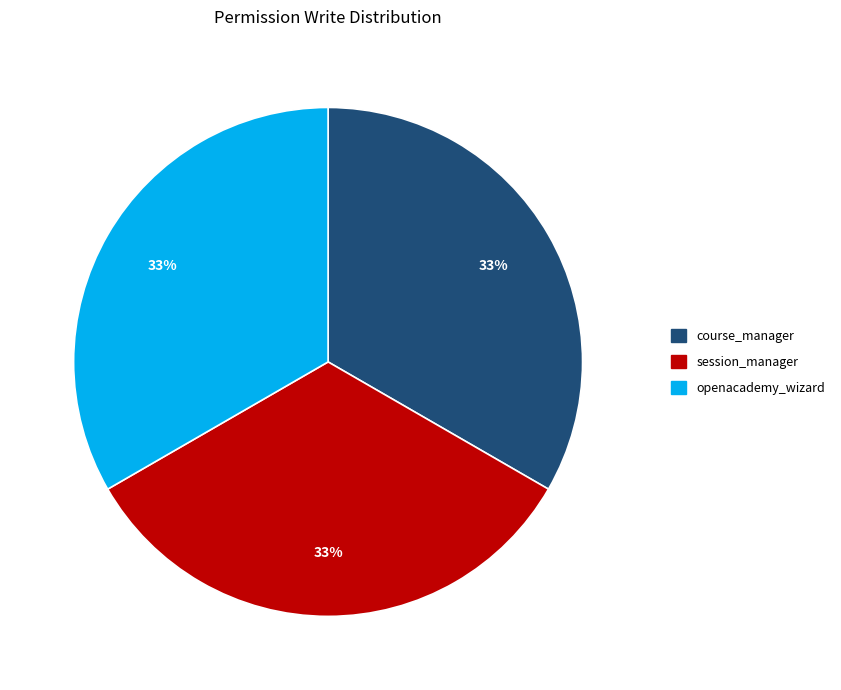

To the nearest percent, what percentage of the pie is session_manager?

33%